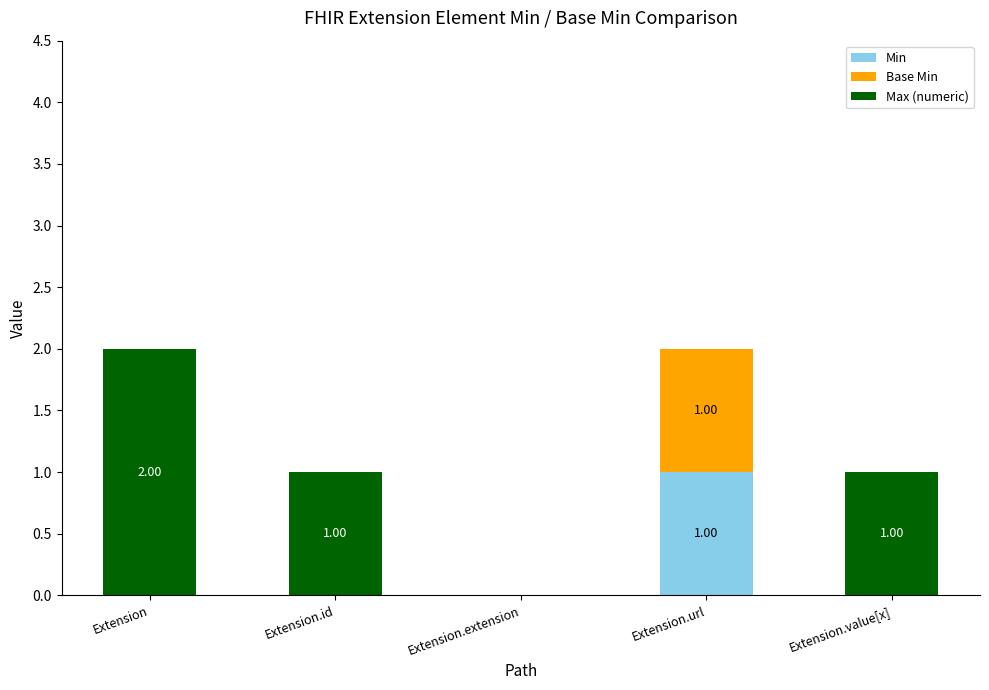

At which label does Min reach its peak?

Extension.url